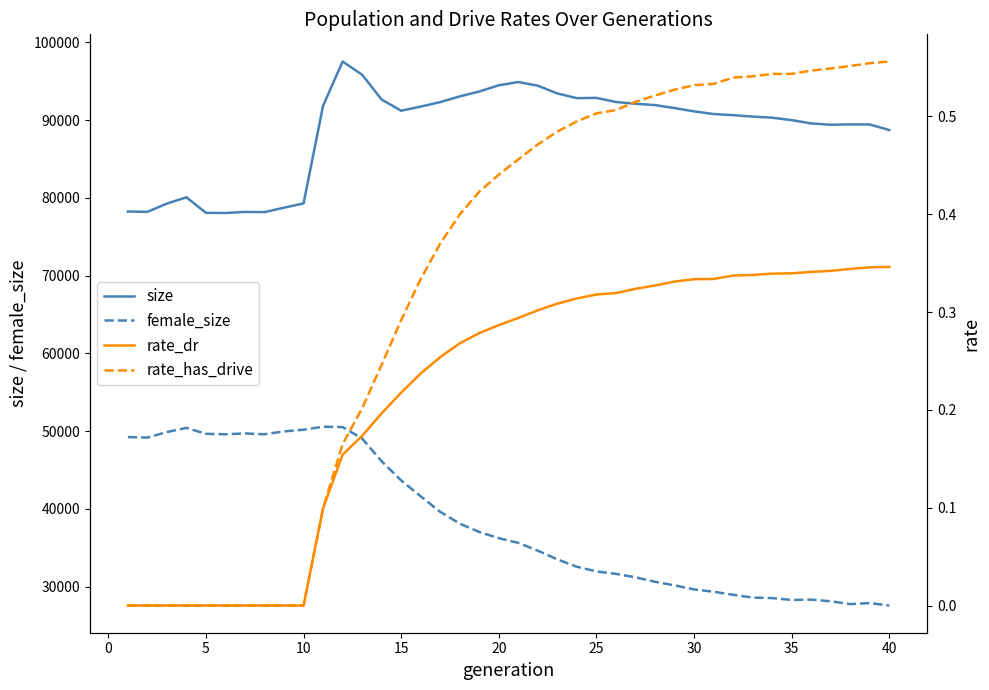

True or false: size and female_size intersect in this chart.

False